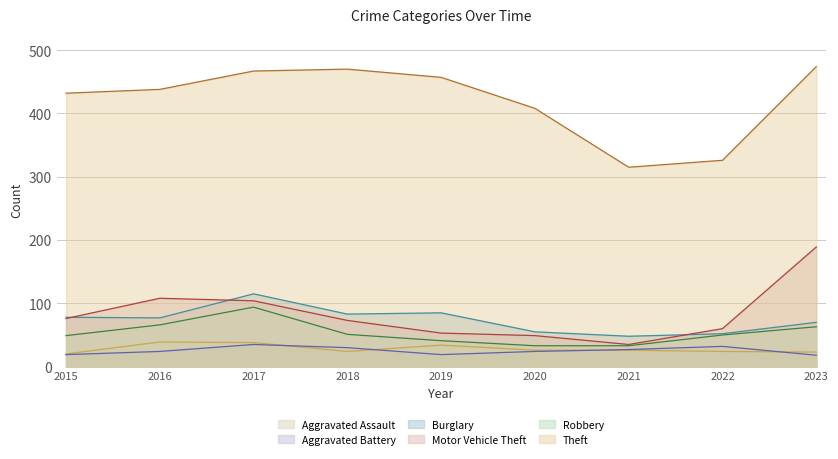

True or false: Burglary and Robbery intersect in this chart.

False